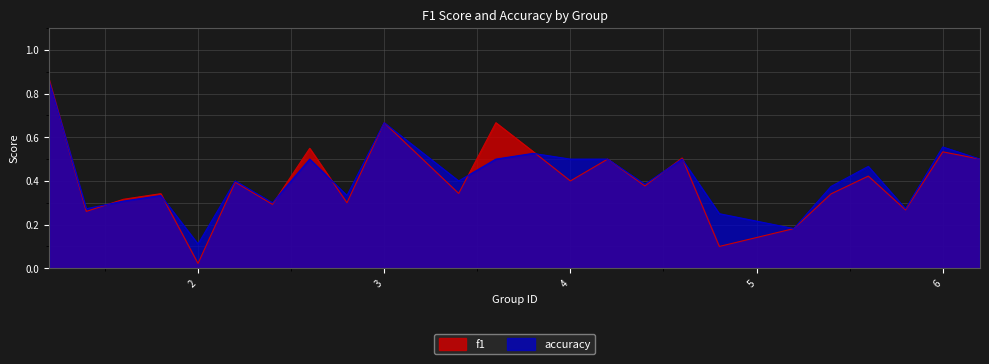

Which series has the largest range (max minus min)?

f1